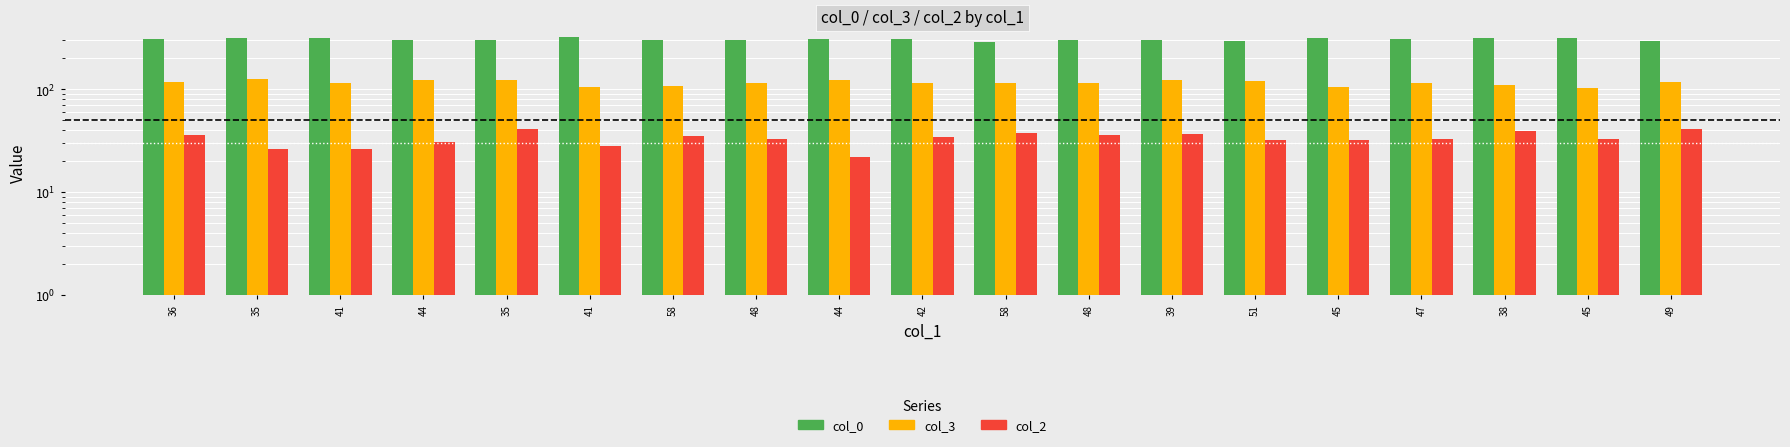

What is the maximum value for col_0?

326